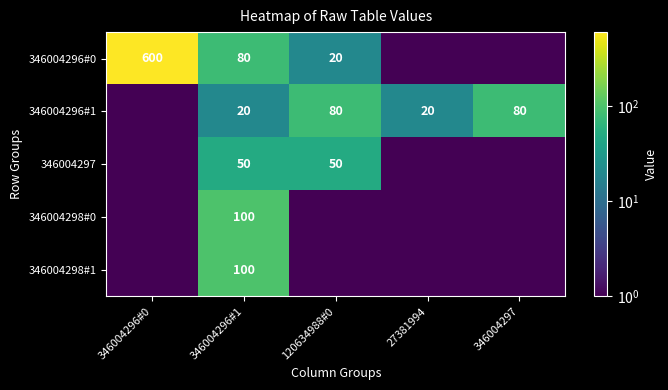

Is the value of 346004296#0 at 120634988#0 greater than the value of 346004298#0 at 346004296#1?

No